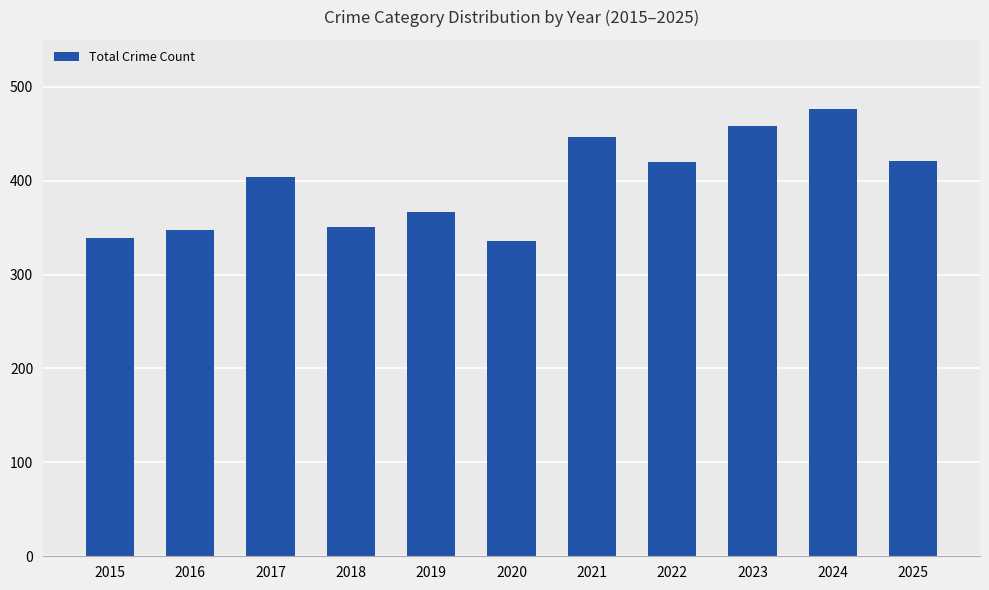

What is the minimum value shown in the chart?

336